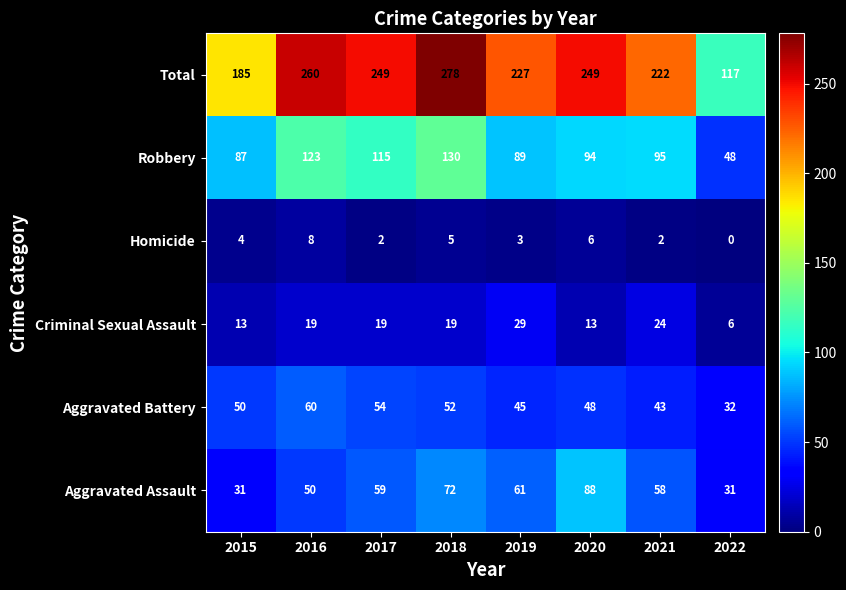

True or false: Criminal Sexual Assault has a value of 30 at 2018.

False